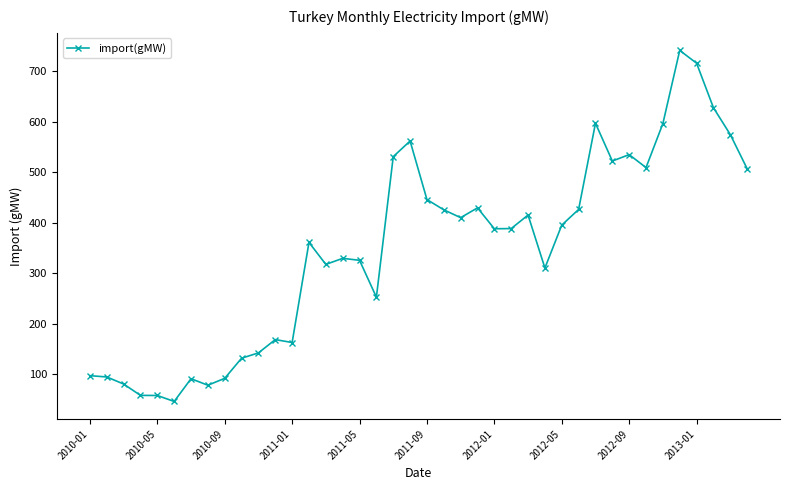

What is the minimum value shown in the chart?

46.6